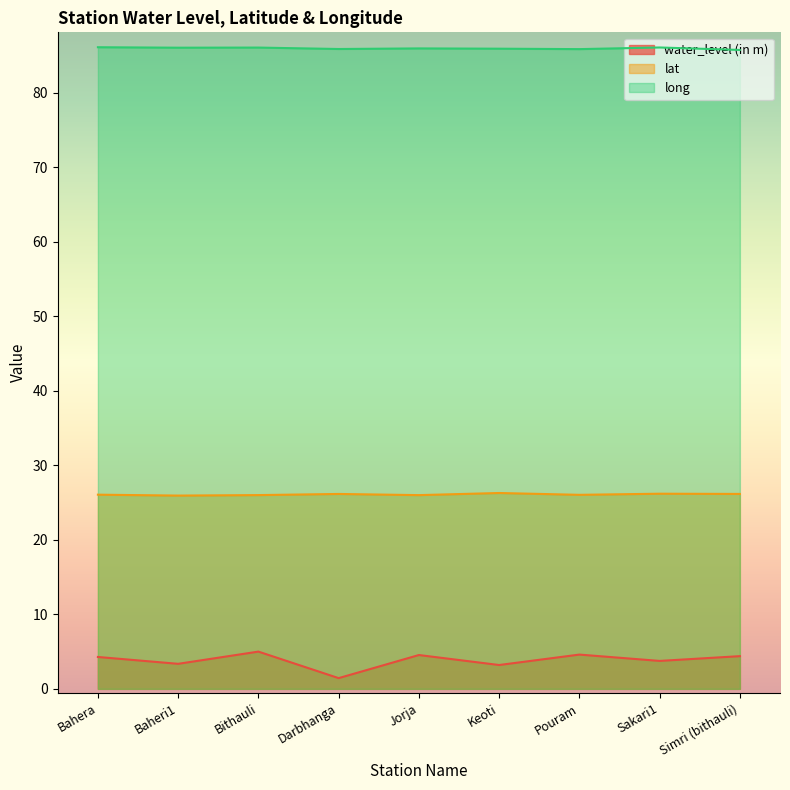

List the series in order of their overall mean, lowest first.

water_level (in m), lat, long